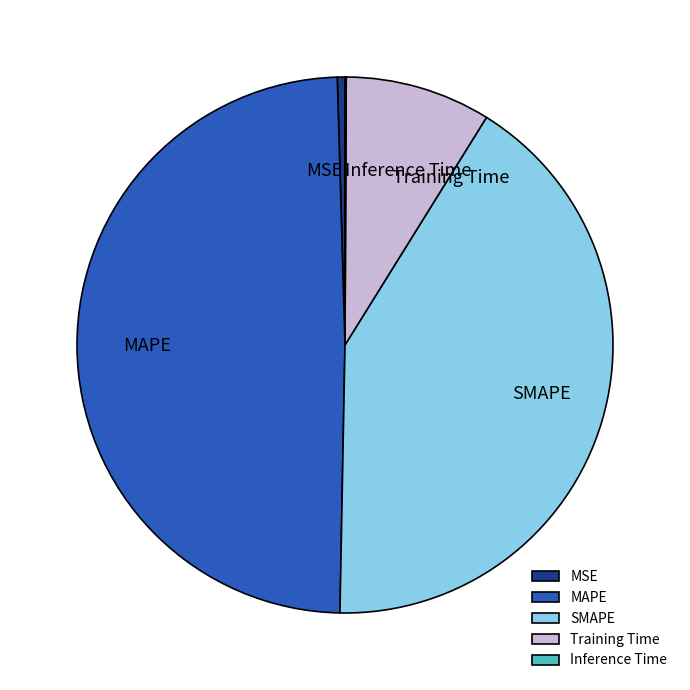

Is the sum of Training Time and MAPE greater than half?

Yes